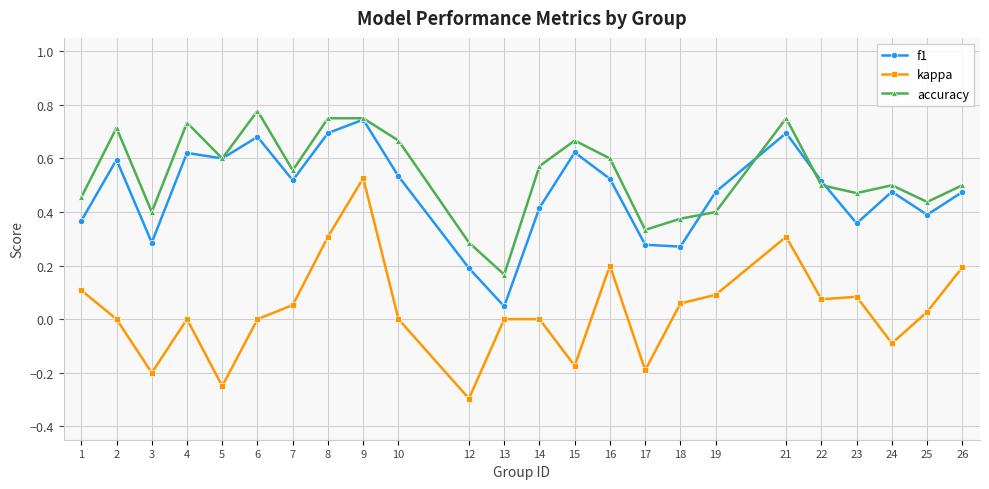

What is the value of the kappa point at the 11th from the left?

-0.3